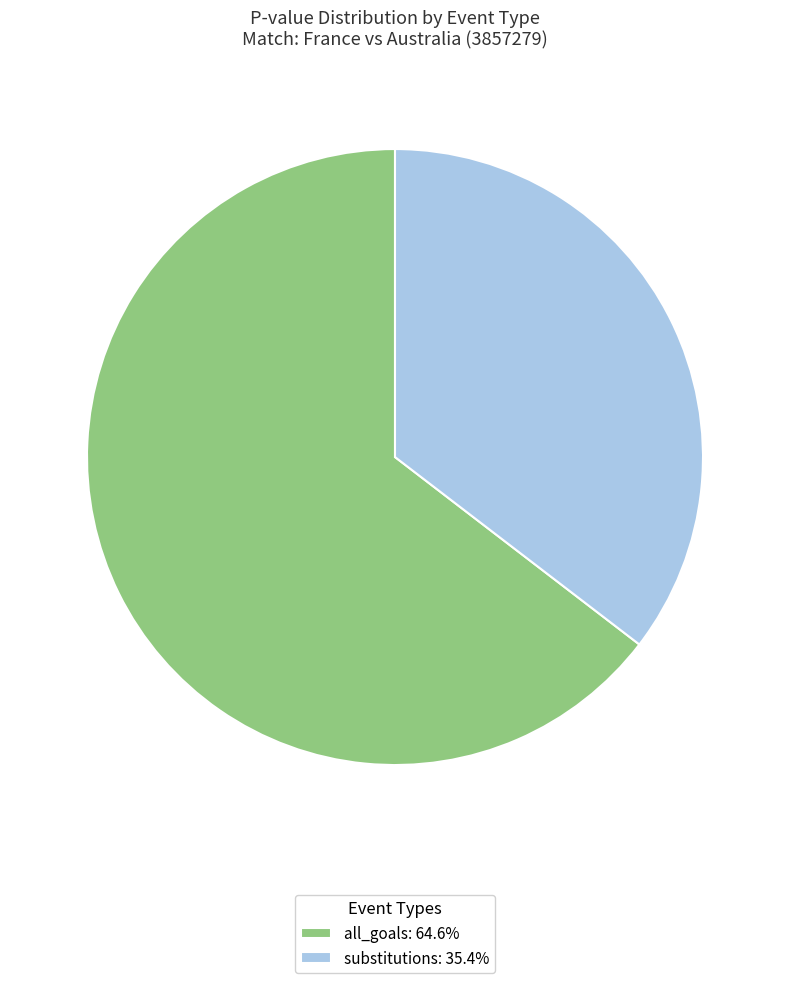

Do substitutions and all_goals together represent more than half of the pie?

Yes